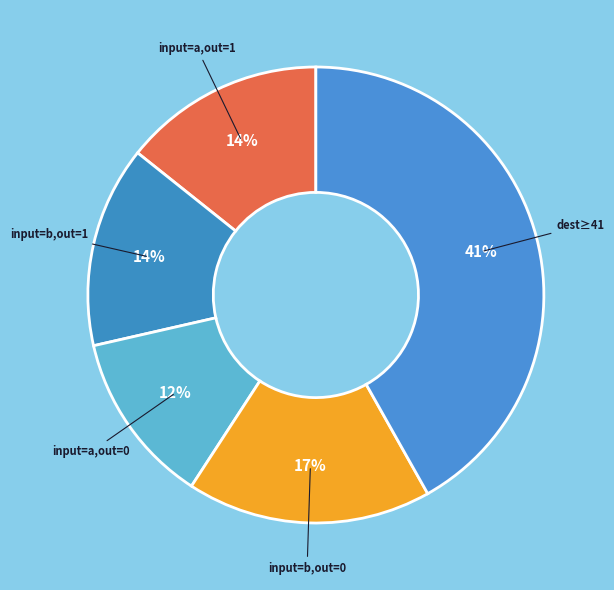

Which slice is the largest?

destination